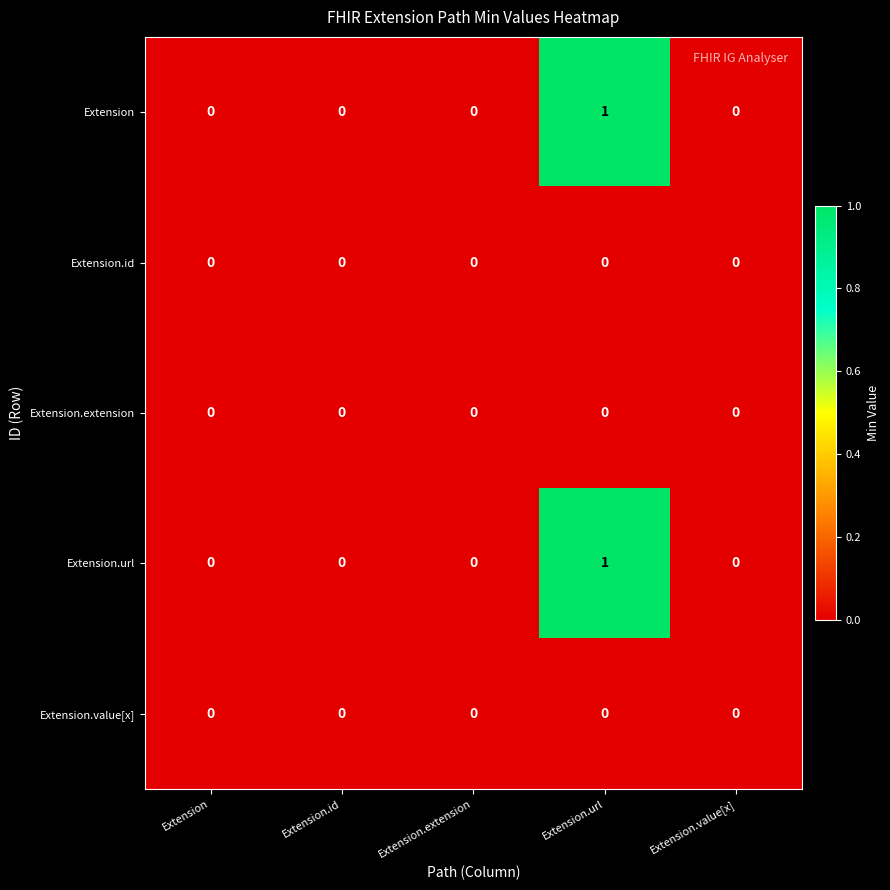

Is it true that Extension equals 0 at Extension?

True